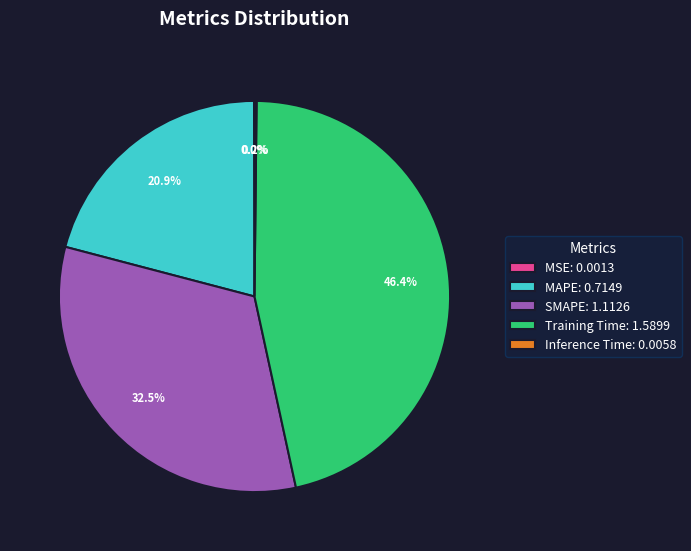

What percentage do SMAPE and Training Time together represent?

78.9%